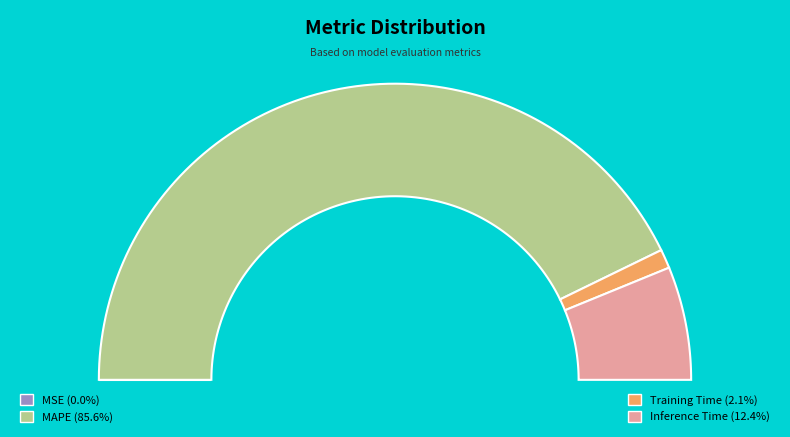

What percentage is the MAPE slice, to the nearest percent?

86%